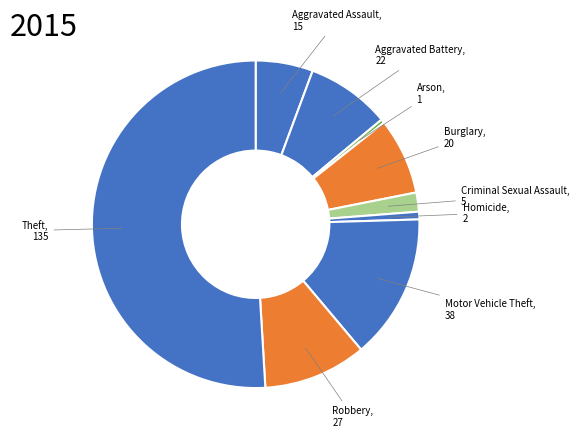

The Burglary slice represents 8% of the pie. True or false?

True